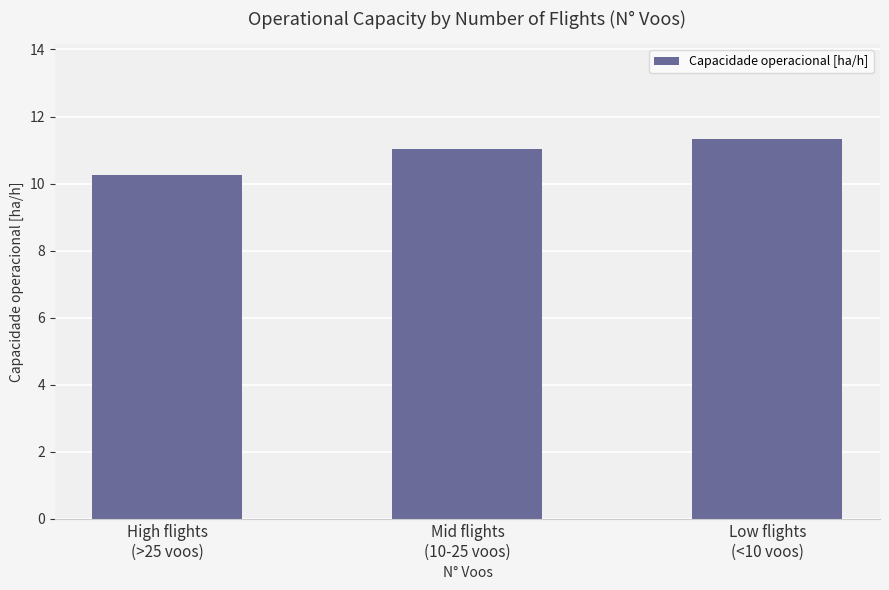

What is the difference between the values at High flights
(>25 voos) and Low flights
(<10 voos)?

1.1